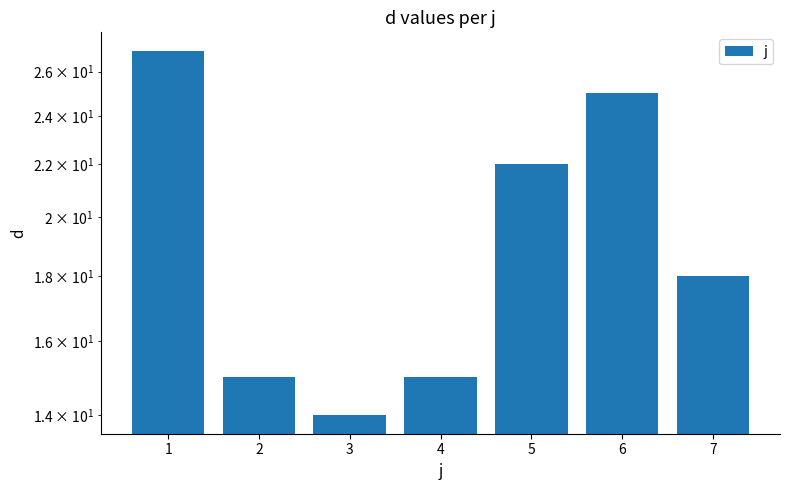

How many bars are there in total?

7